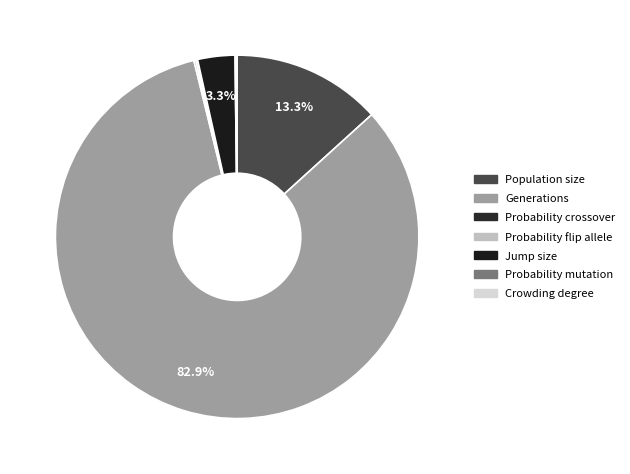

To the nearest percent, what is the average slice percentage?

14%